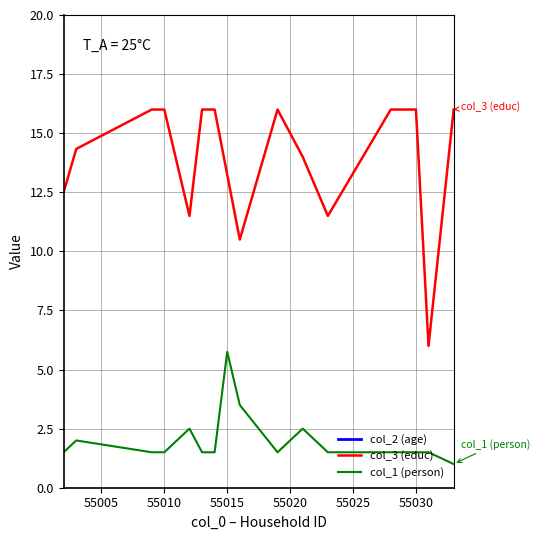

Is it true that col_1 (person) equals 1.5 at 55010?

True